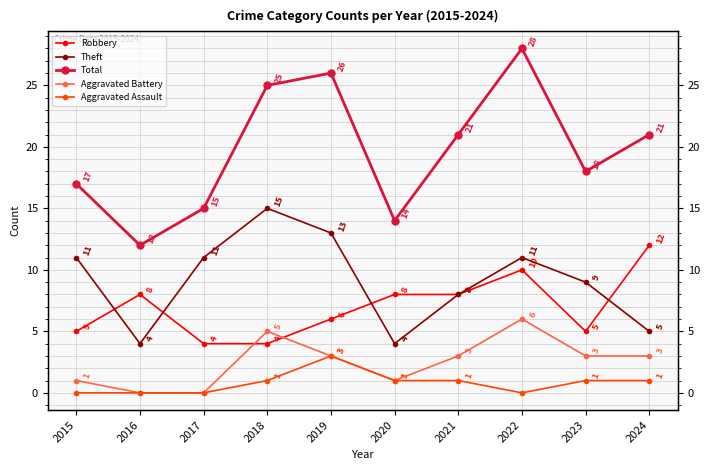

How many data points in Robbery are above 8?

2